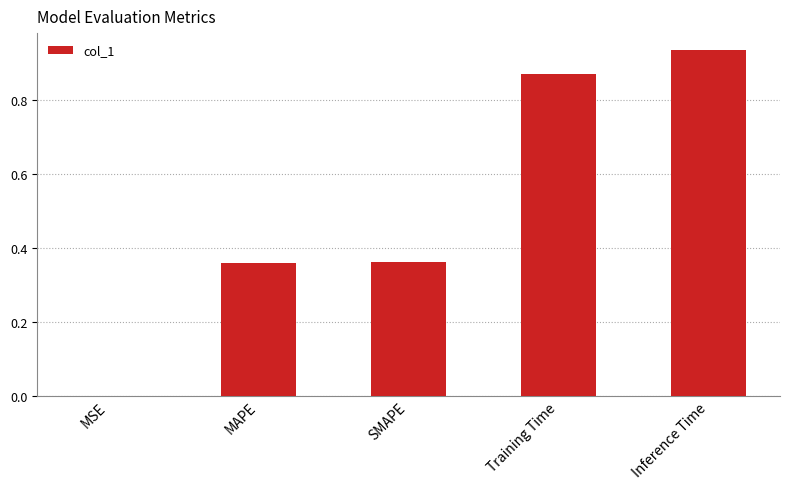

What is the average value?

0.5